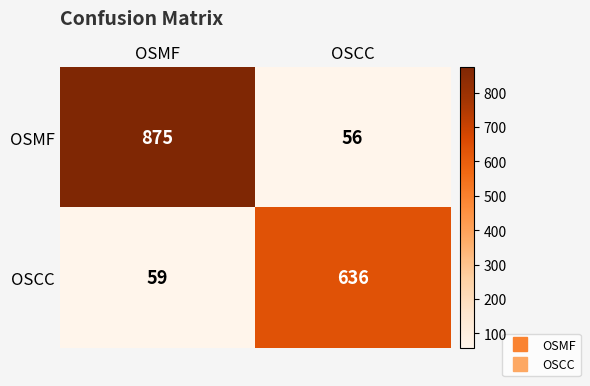

Which label corresponds to the smallest value in the chart?

OSCC